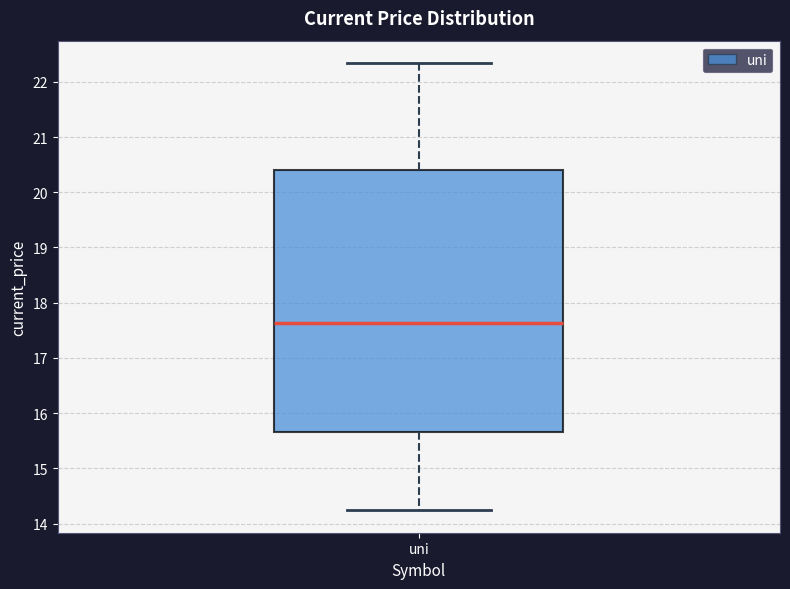

Transcribe this box plot: give where the median line is, the range the box spans, and where the two whiskers end, as read against the y-axis. The values are not printed on the chart, so give them approximately, as read against the axis.

median 17.6, box 15.7 to 20.4, whiskers 14.2 to 22.3